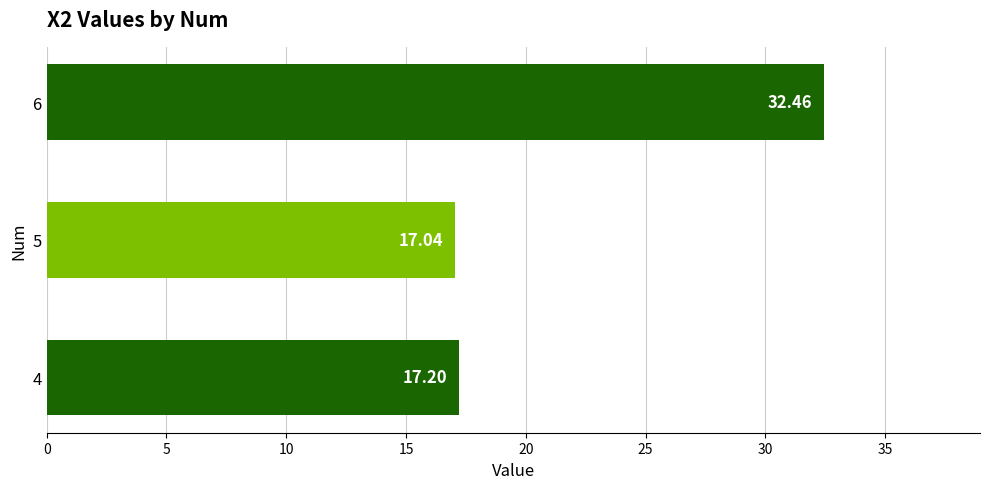

What is the difference between the maximum and minimum values?

15.4